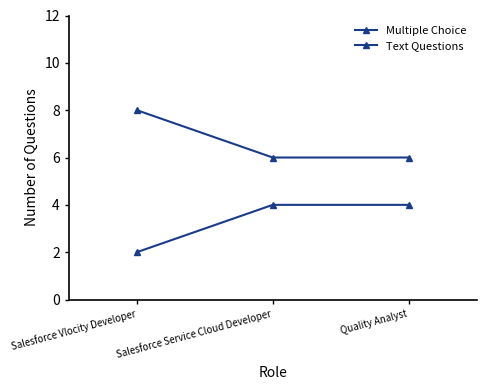

True or false: Text Questions has a value of 6 at Salesforce Service Cloud Developer.

False